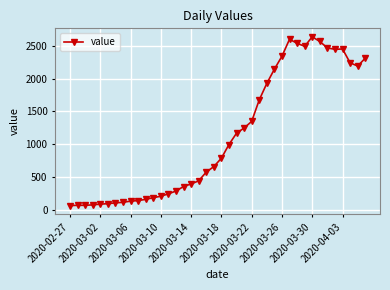

What is the greatest value displayed?

2638